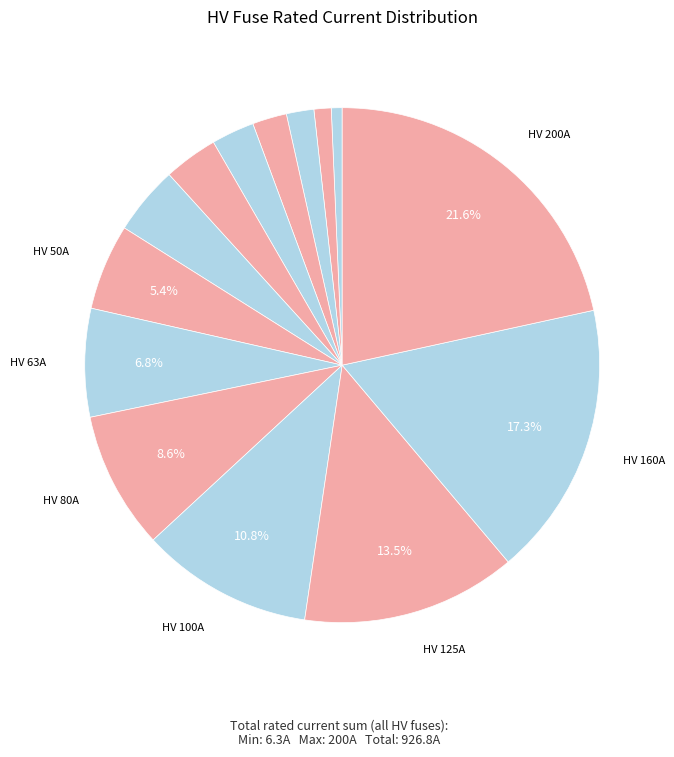

Rank the categories by value from lowest to highest.

HV 6.3A, HV 10A, HV 16A, HV 20A, HV 25A, HV 31.5A, HV 40A, HV 50A, HV 63A, HV 80A, HV 100A, HV 125A, HV 160A, HV 200A